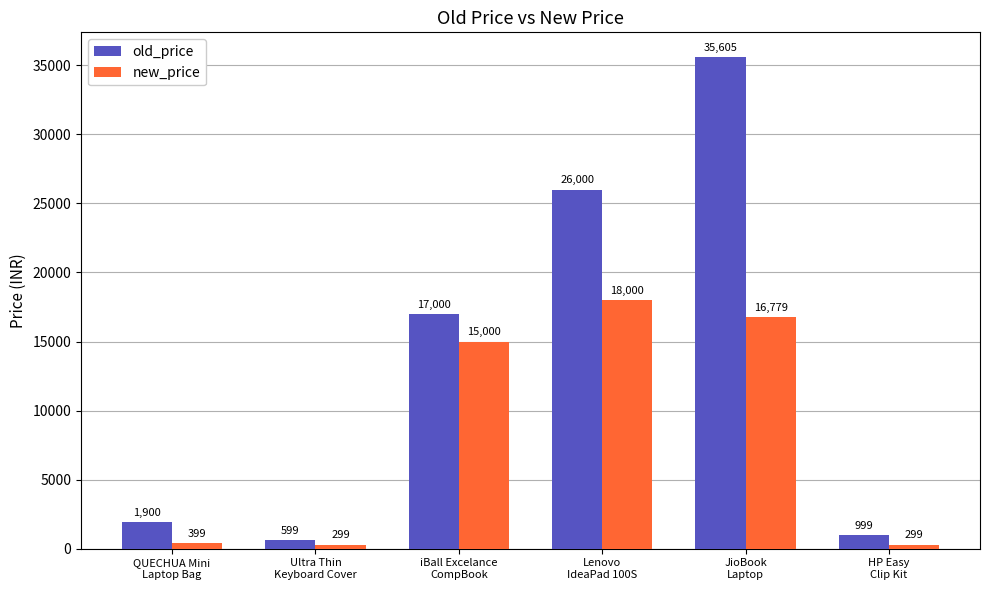

Is it true that new_price equals 29764 at JioBook
Laptop?

False